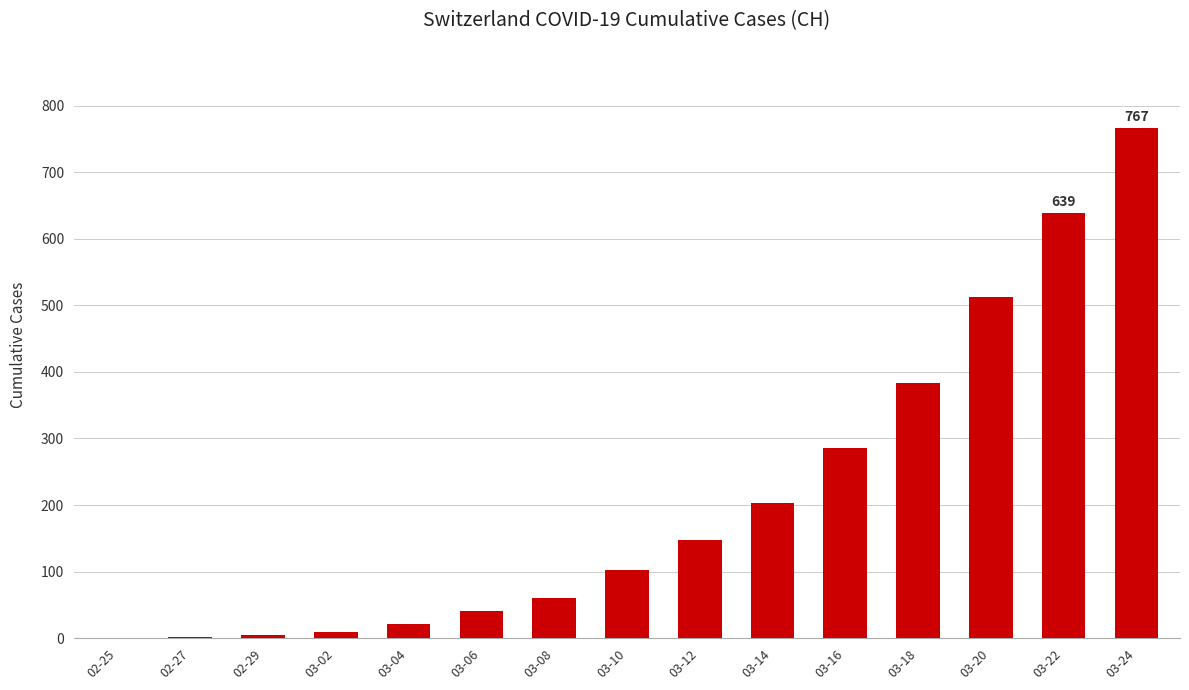

The chart shows a value of 41 at 03-12. True or false?

False